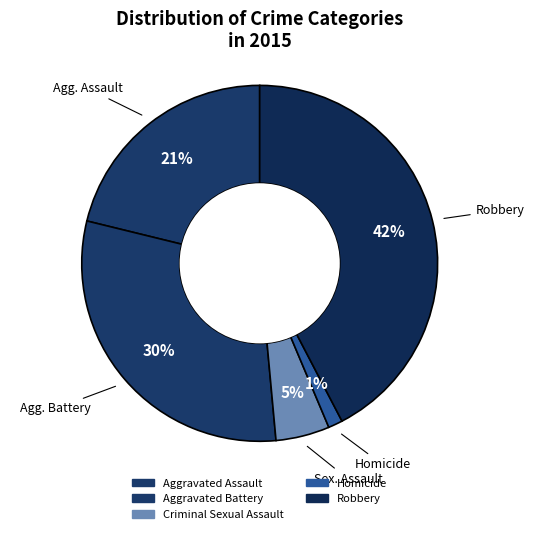

To the nearest percent, what is the combined percentage of Homicide and Robbery?

44%